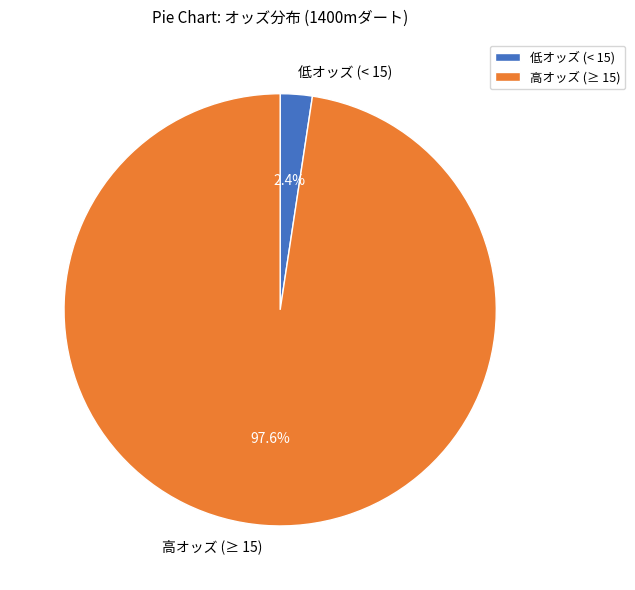

Rank the categories by value from lowest to highest.

低オッズ (< 15), 高オッズ (≥ 15)